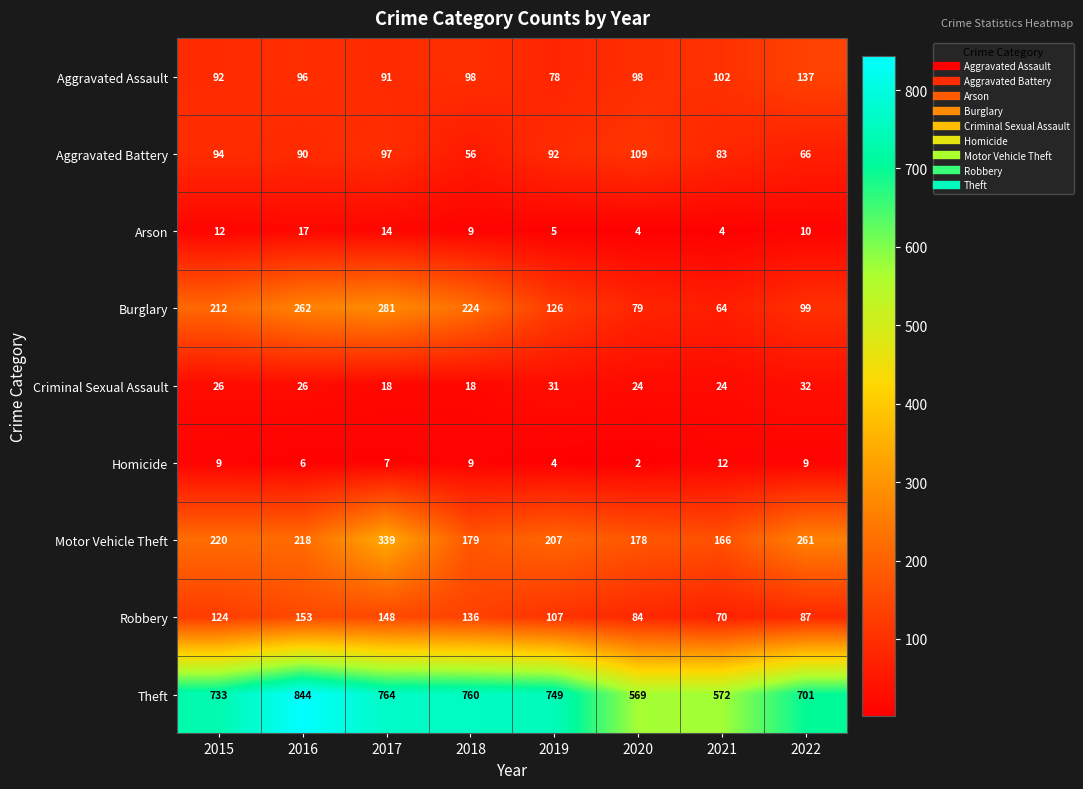

Rank the series by their maximum value, from highest to lowest.

Theft, Motor Vehicle Theft, Burglary, Robbery, Aggravated Assault, Aggravated Battery, Criminal Sexual Assault, Arson, Homicide